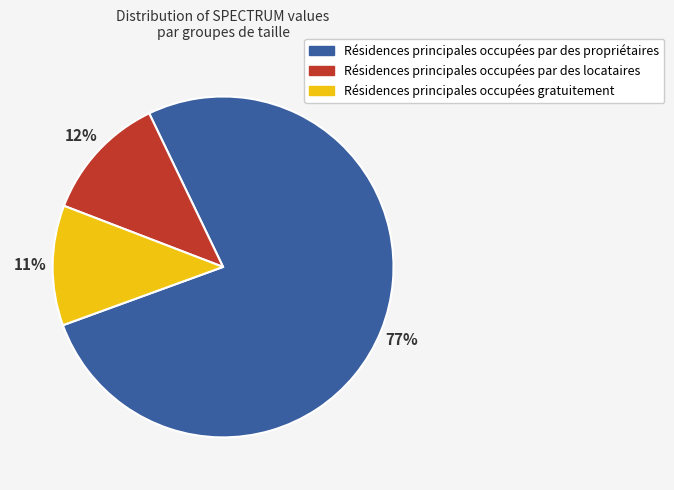

To the nearest percent, what is the average slice percentage?

33%